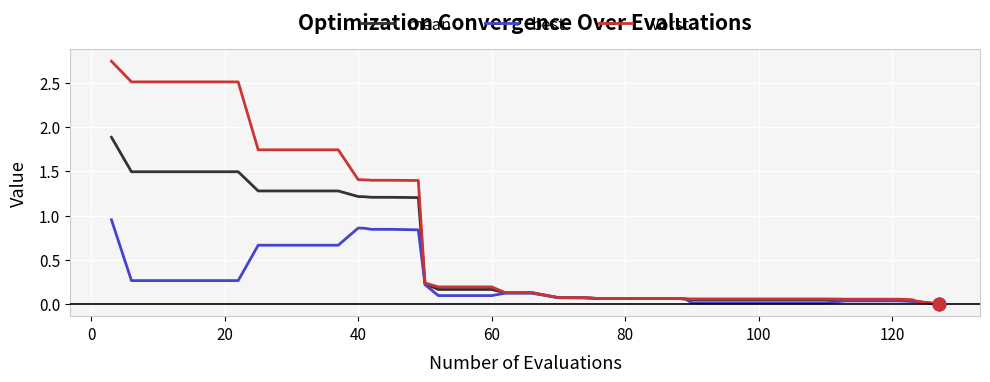

Which series has the widest spread of values?

worst